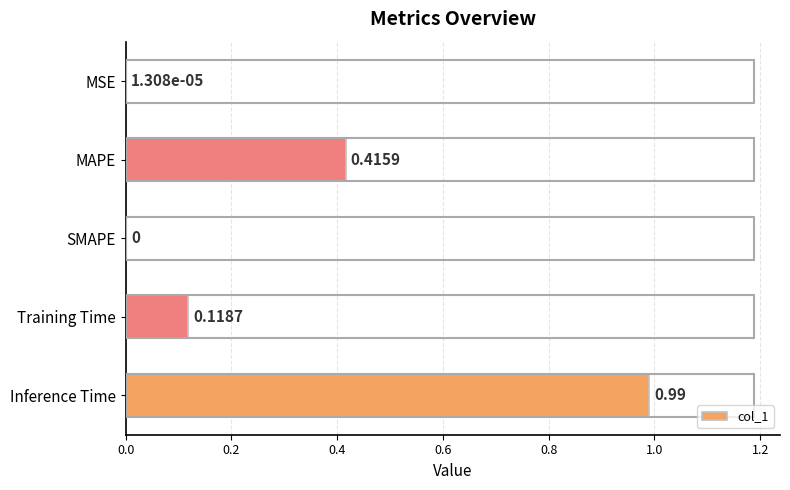

Count the number of values greater than 0.

4